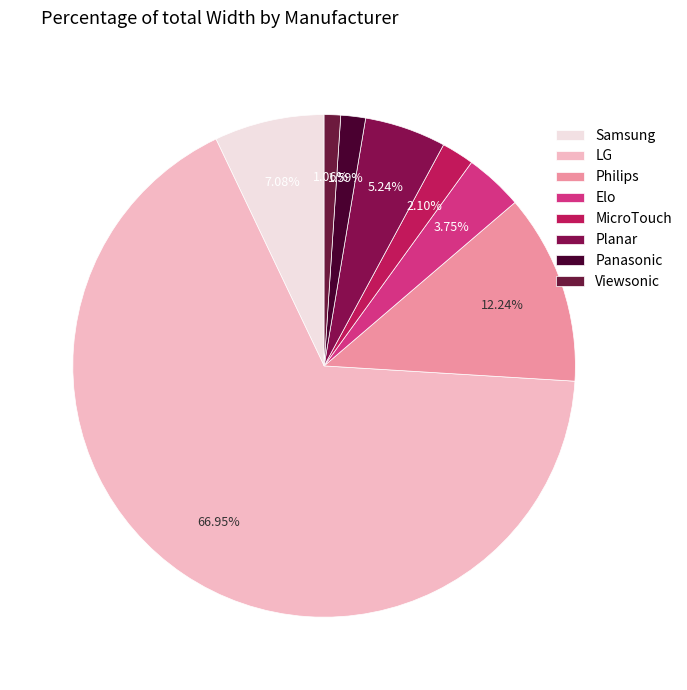

What percentage is the Panasonic slice, to the nearest percent?

2%